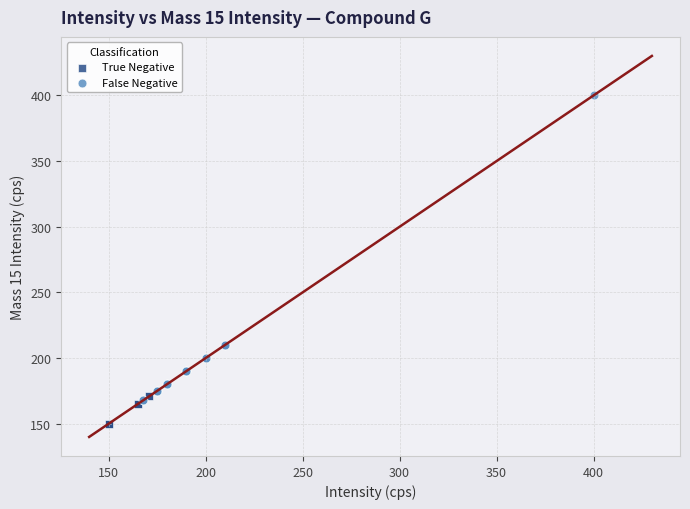

Which series has the widest spread of Y values?

False Negative